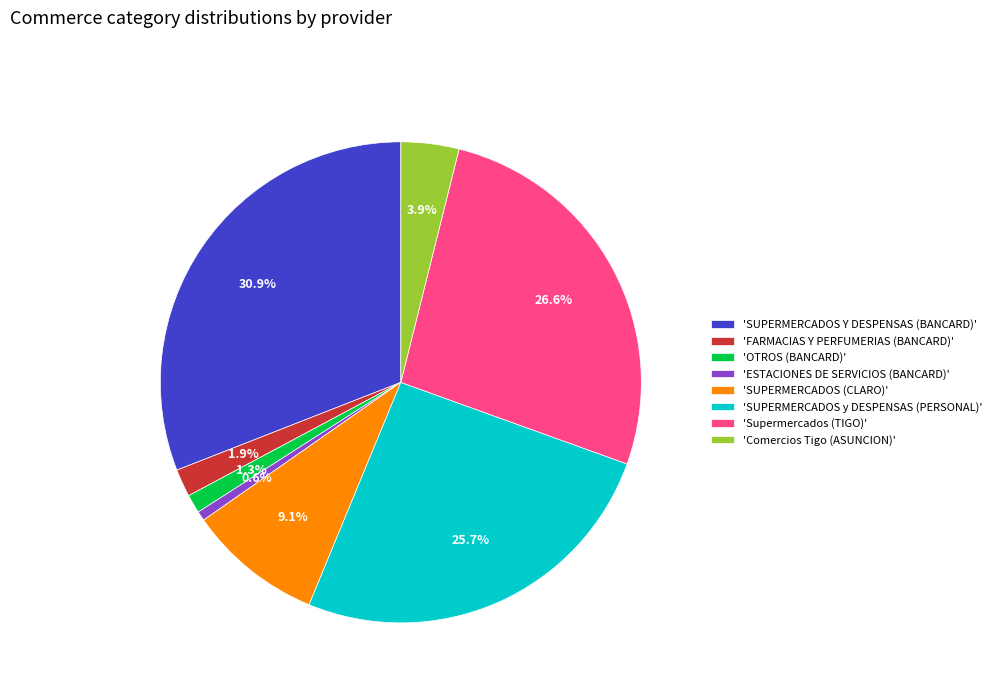

Does any single category account for the majority?

No